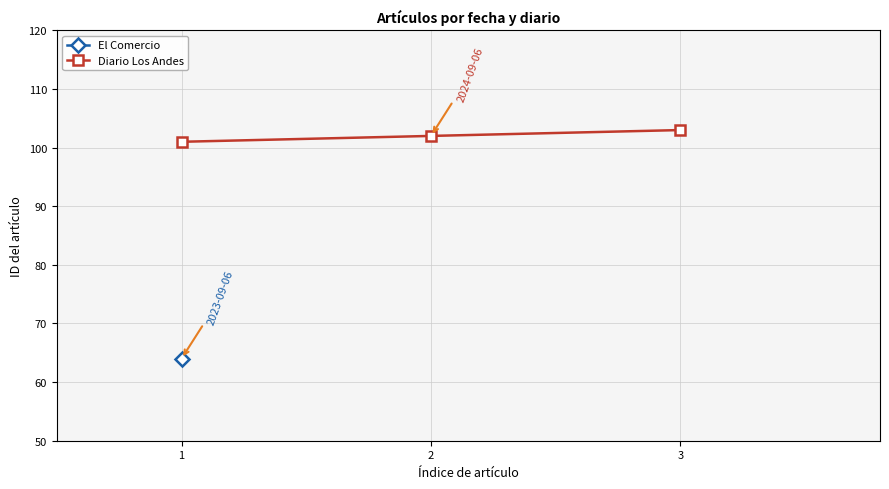

List the labels in order of value, smallest first.

1, 2, 3